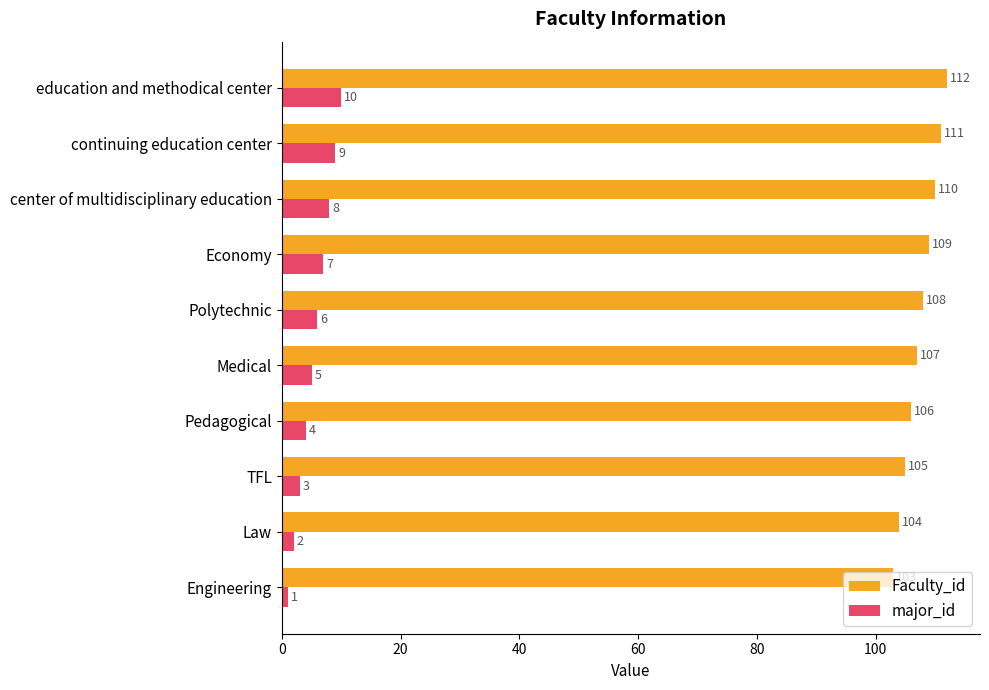

At how many categories does at least one series exceed 37?

10